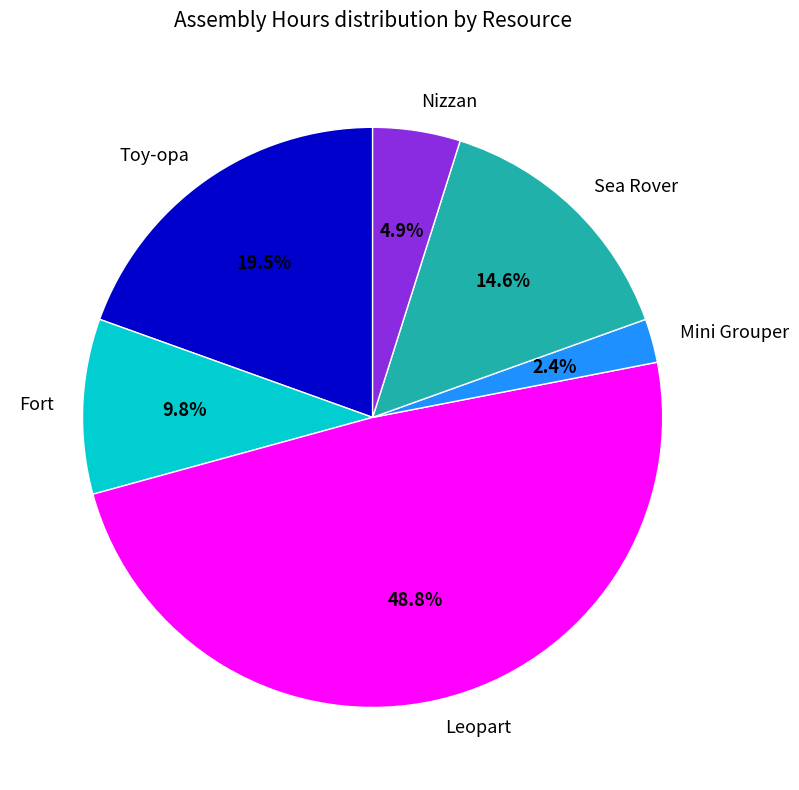

True or false: Sea Rover accounts for 15% of the total.

True